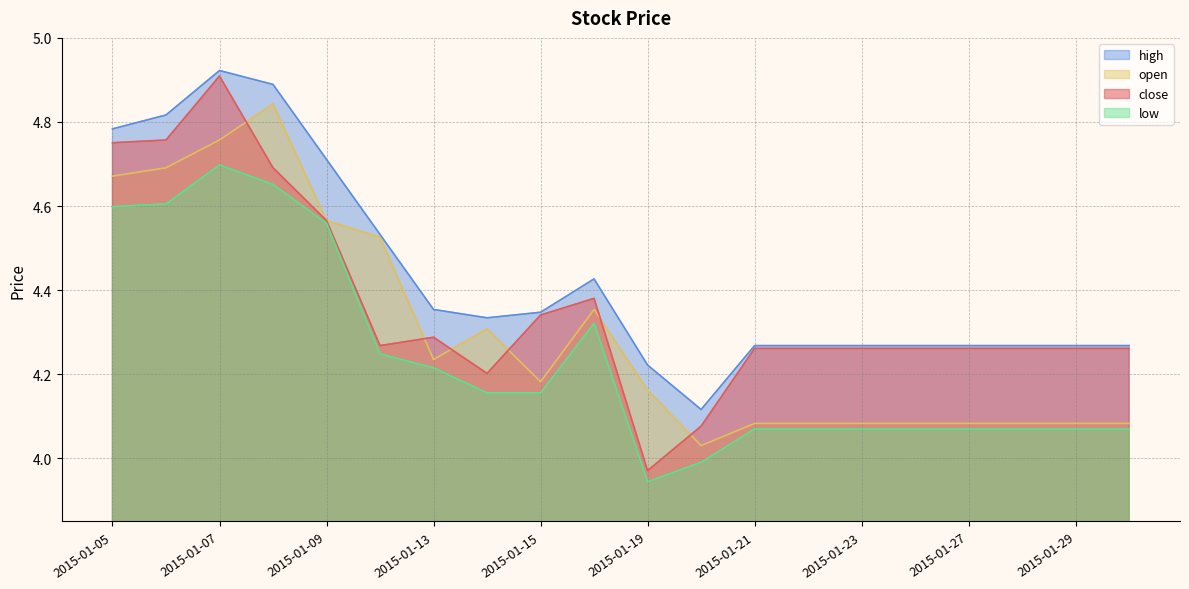

At which category does high reach its first local valley?

2015-01-14